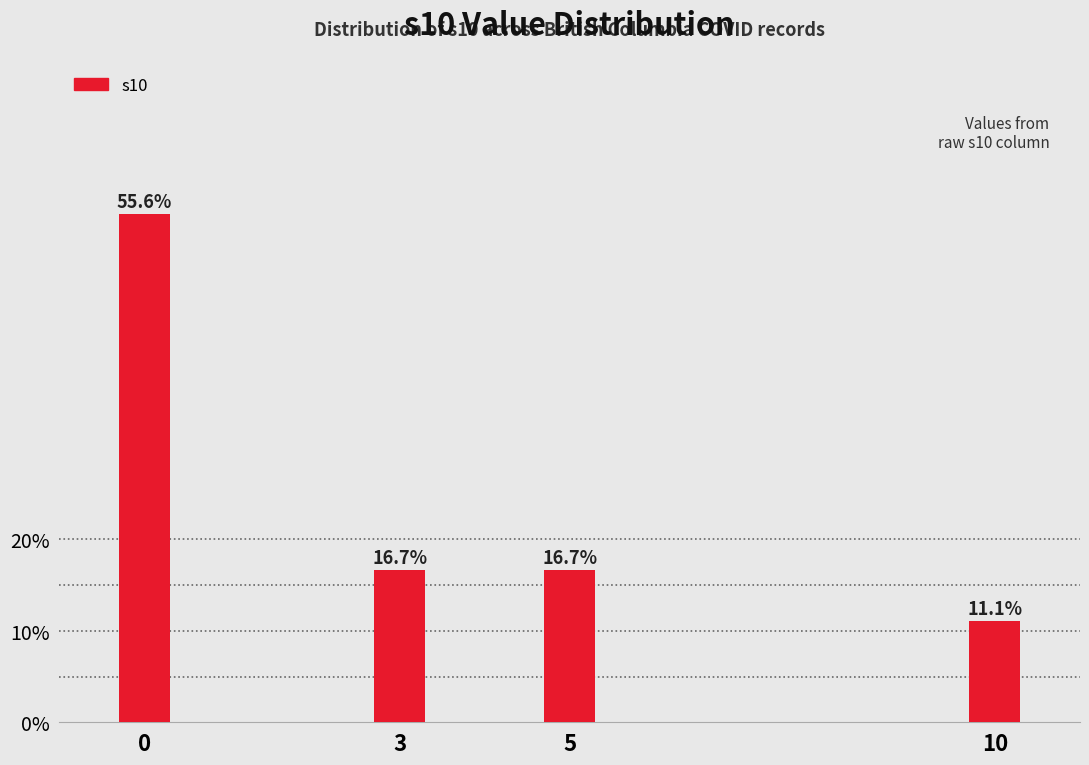

Reading right to left, transcribe all the data shown in this chart.

11.1	16.7	16.7	55.6